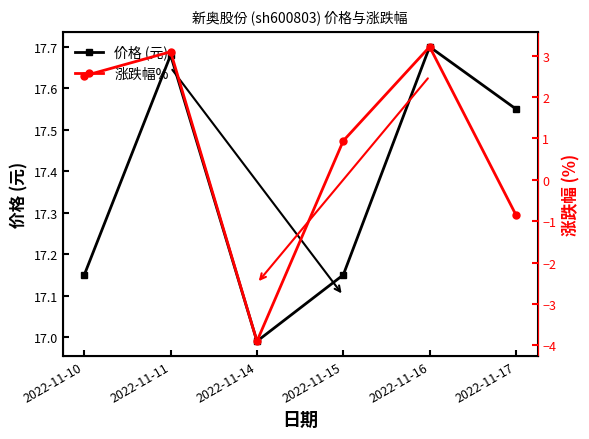

Between 2022-11-11 and 2022-11-16, which series saw the biggest shift?

涨跌幅%